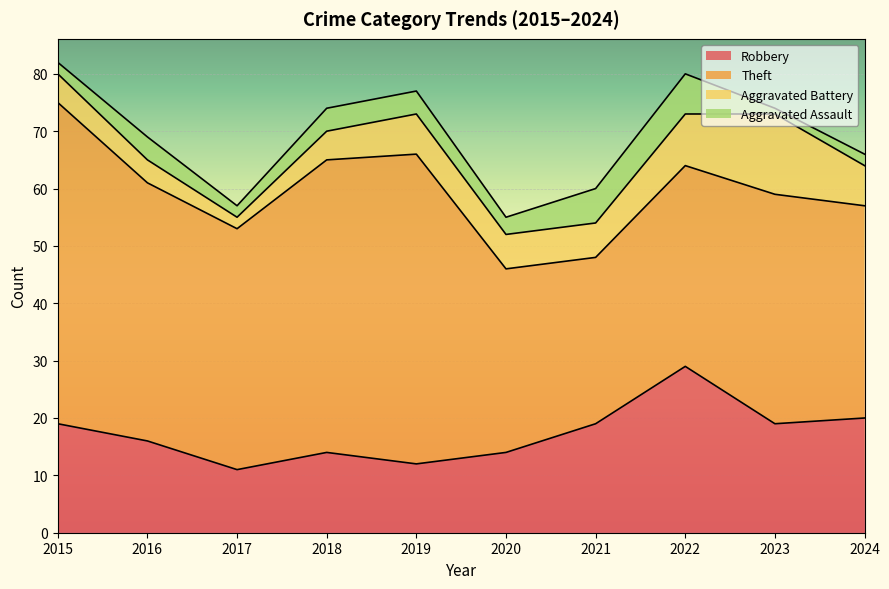

What is the approximate value of Aggravated Battery at 2020?

6